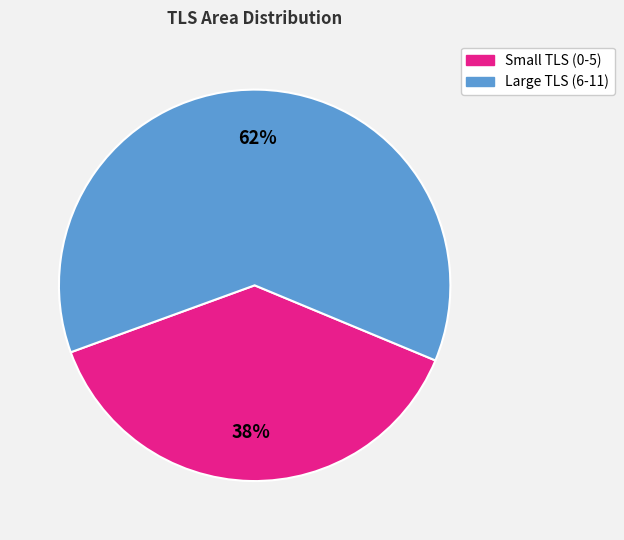

To the nearest percent, what is the difference between the largest and smallest slice percentages?

24%